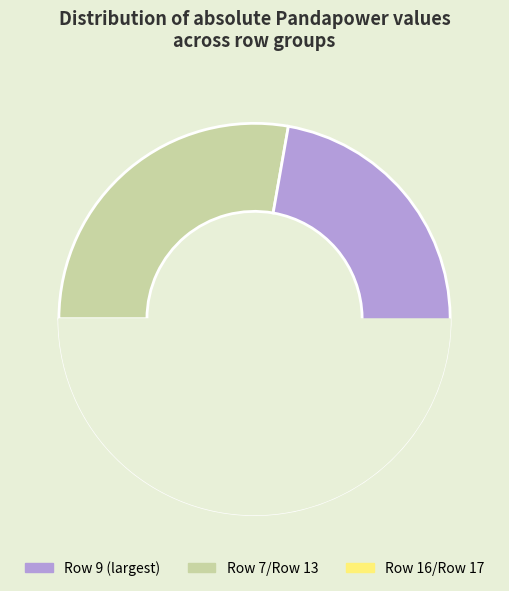

Is it true that Row 17 is 12% of the pie?

True